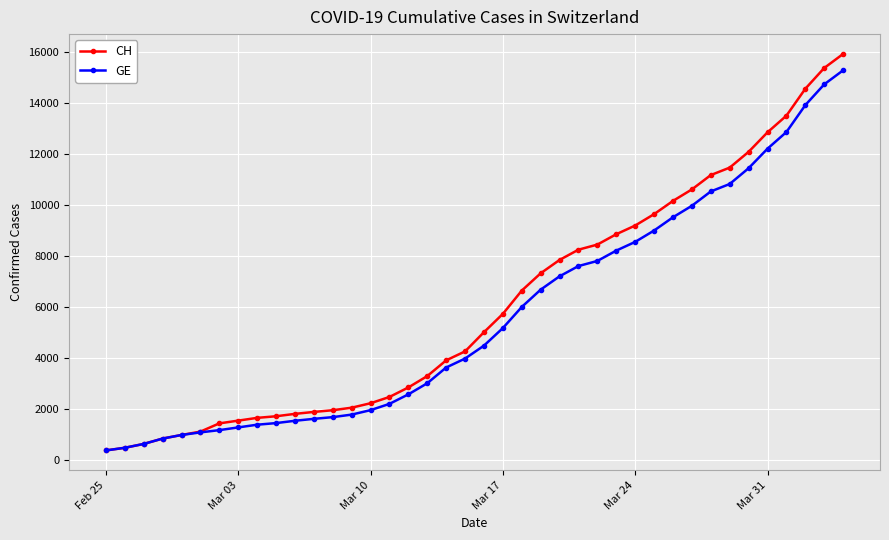

Rank the series by their average value, from lowest to highest.

GE, CH